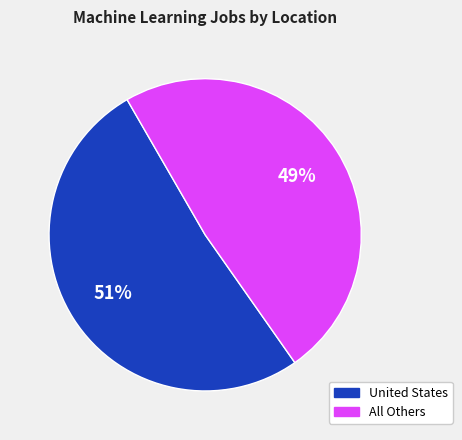

Is it true that United States is 51% of the pie?

True